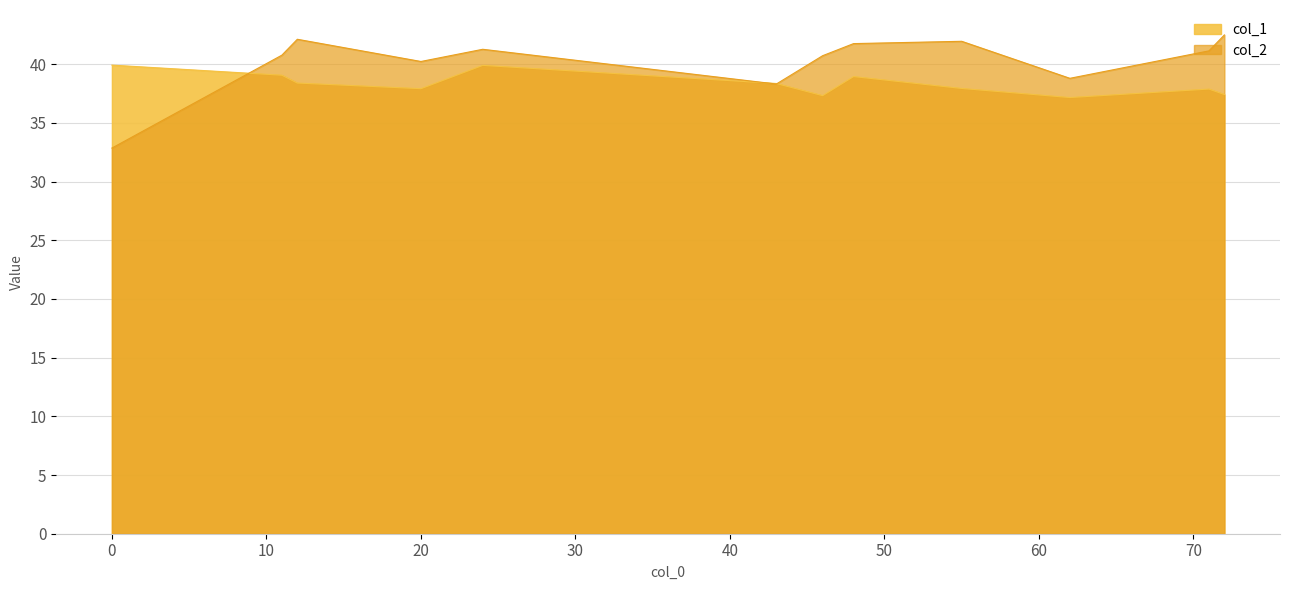

True or false: col_2 and col_1 cross at least once.

True